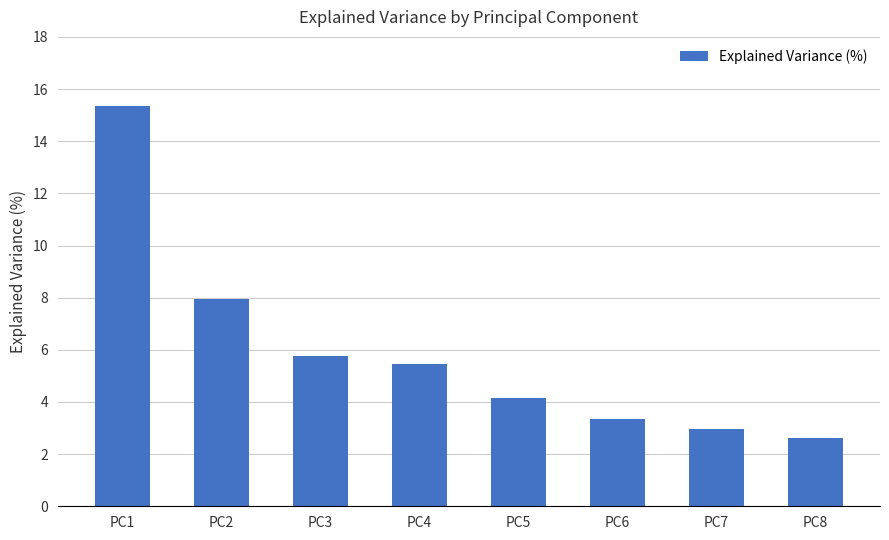

Reading right to left, what are all the values shown in this chart?

2.6	3.0	3.3	4.2	5.5	5.8	8.0	15.3